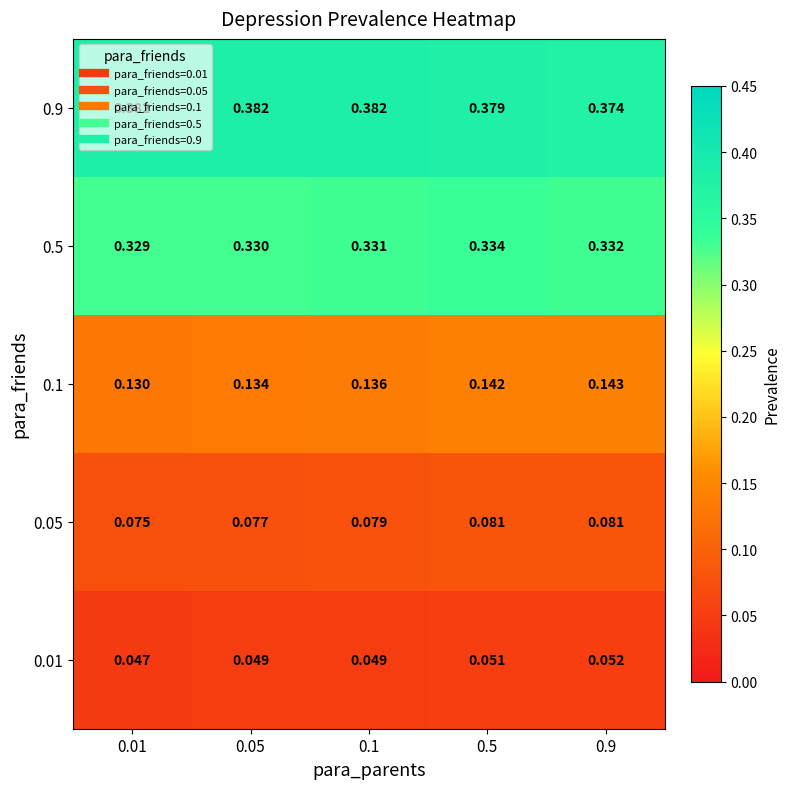

Is the value of 0.05 at 0.01 greater than the value of 0.01 at 0.5?

Yes